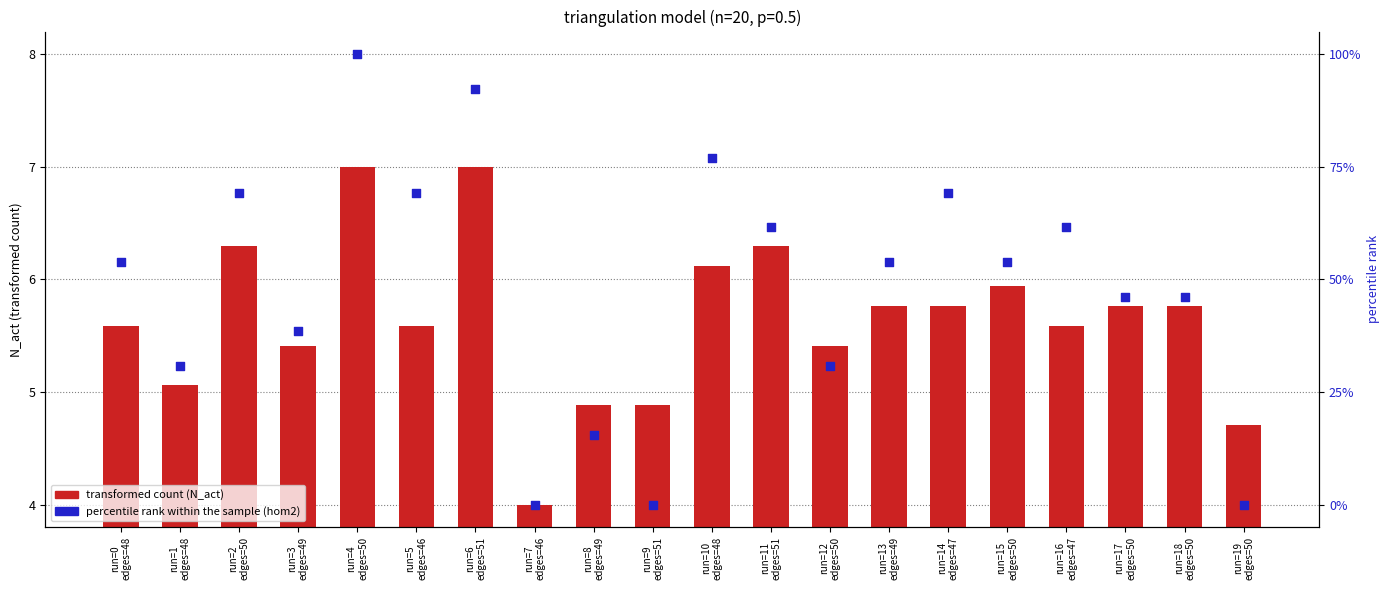

Which series reaches the maximum Y coordinate?

percentile rank within the sample